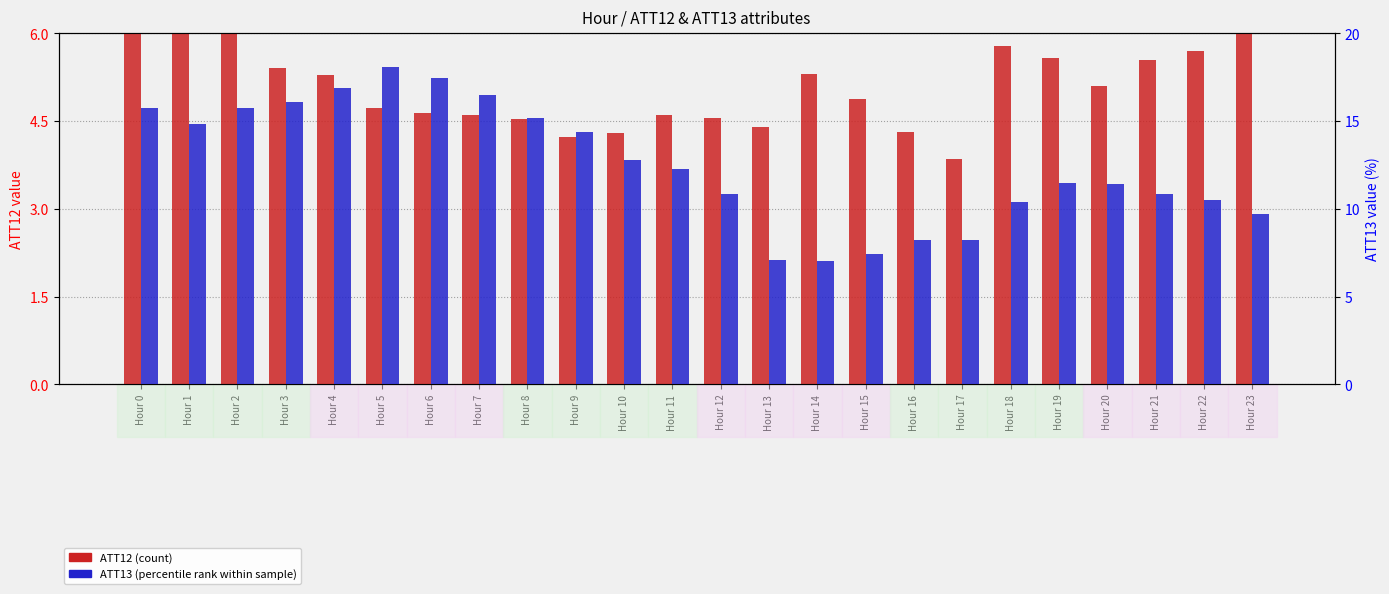

Which series changed the most between Hour 9 and Hour 19?

ATT13 (percentile rank)